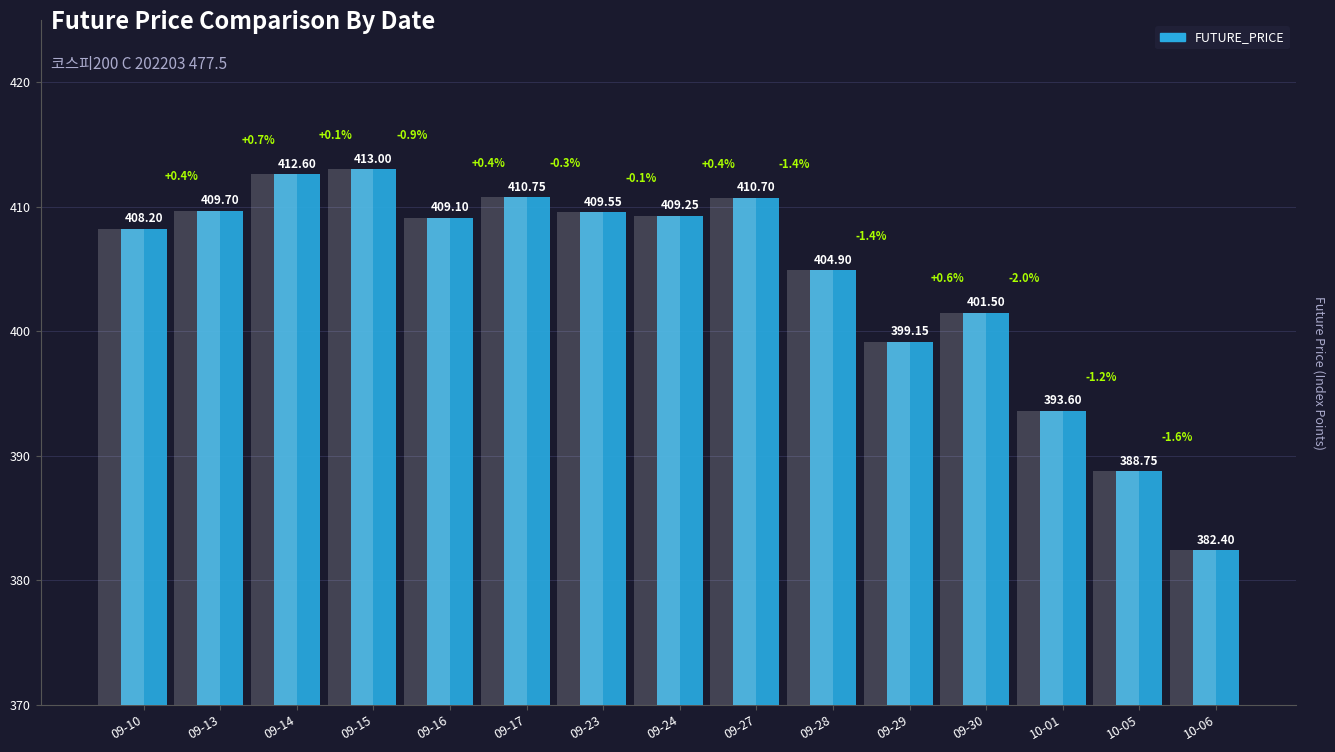

Are the bars horizontal?

No